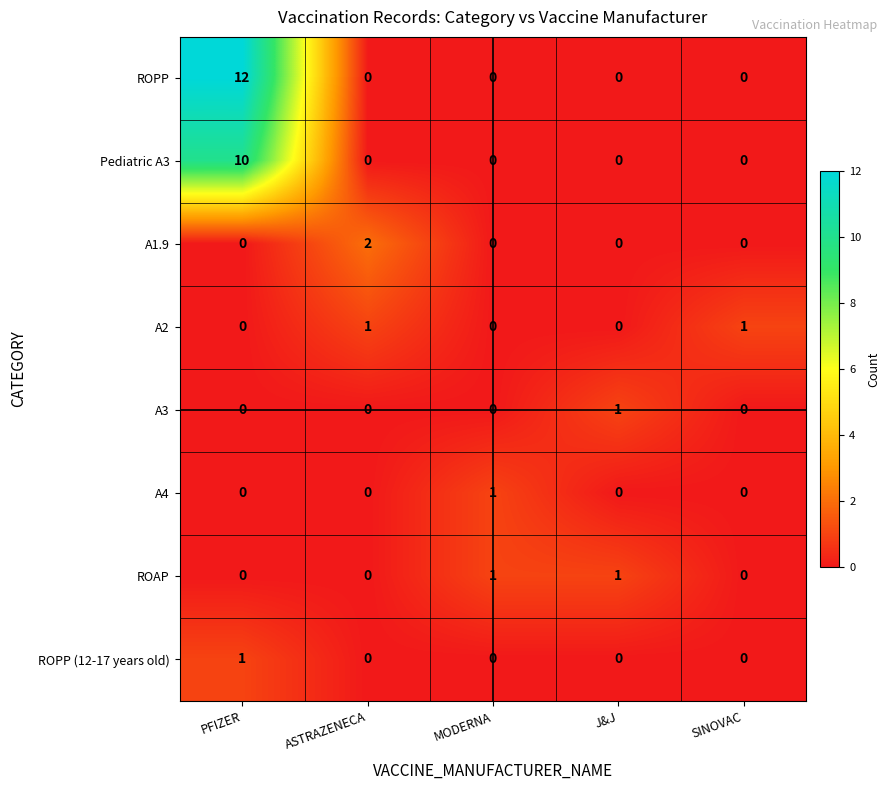

How many A3 values are between 0 and 1?

5